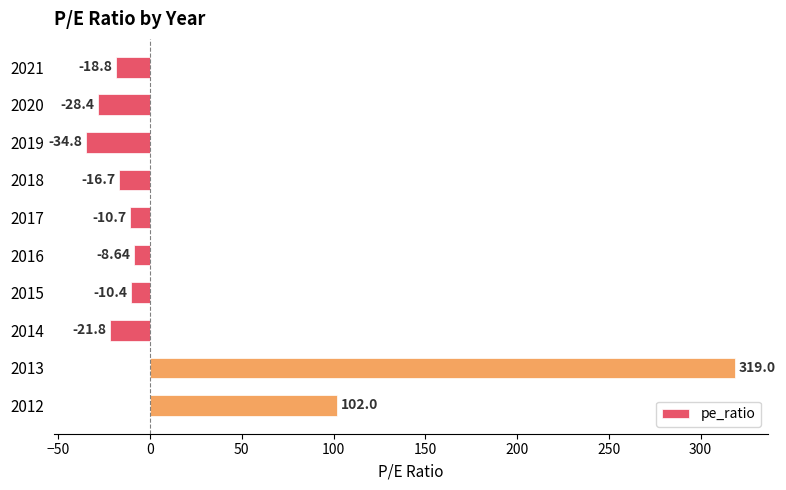

Does the chart contain any negative values?

Yes